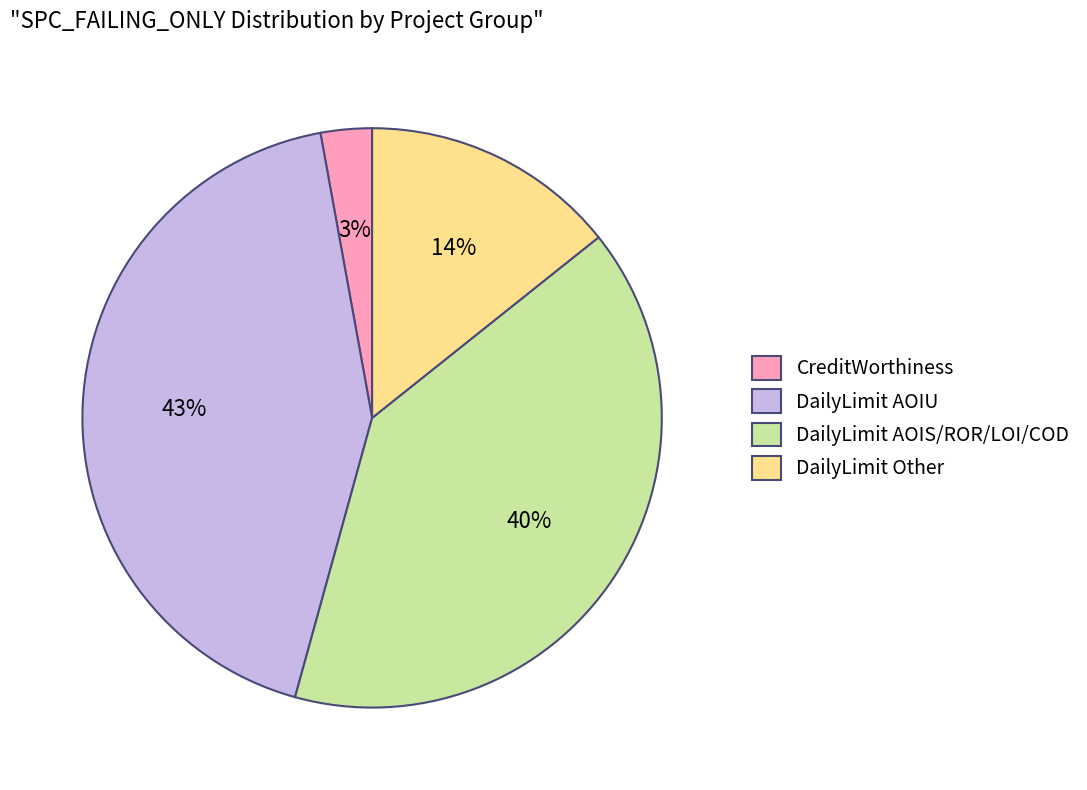

What is the largest slice in the pie chart?

DailyLimit AOIU